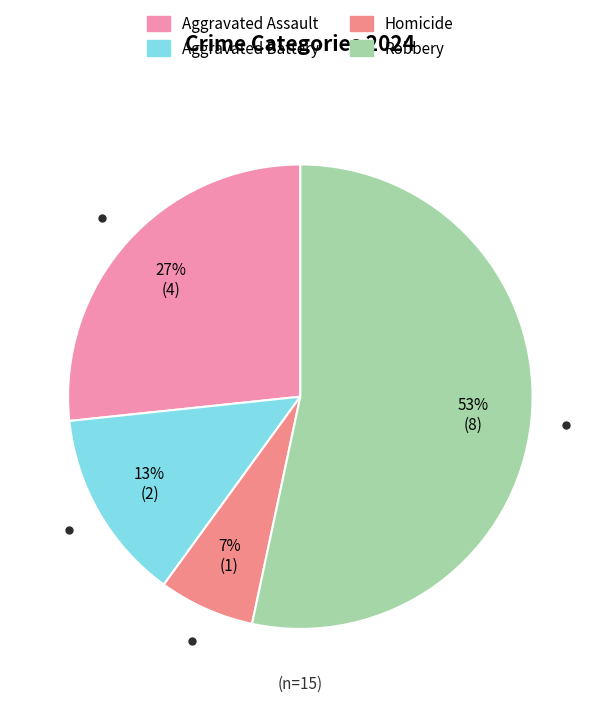

Is it true that Aggravated Assault is 32% of the pie?

False